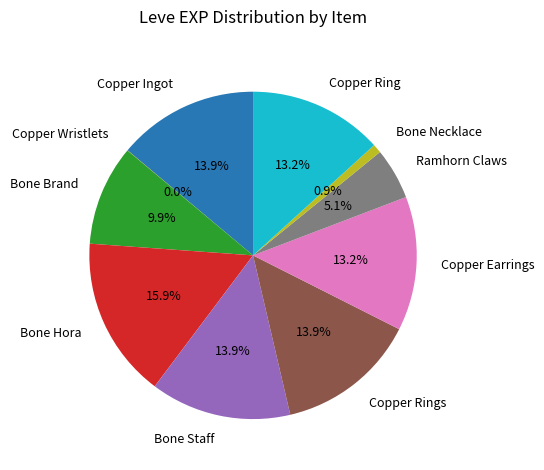

What is the ratio of the value at Bone Brand to the value at Copper Ingot?

0.7